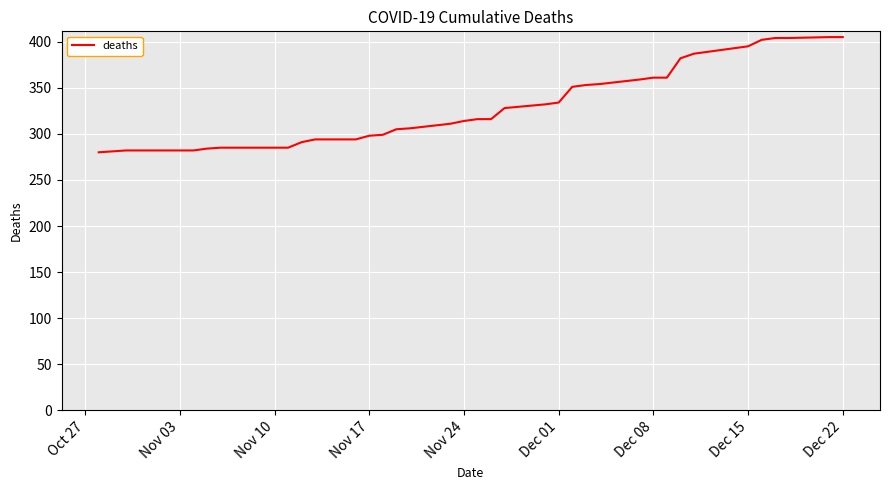

What is the minimum value shown in the chart?

280